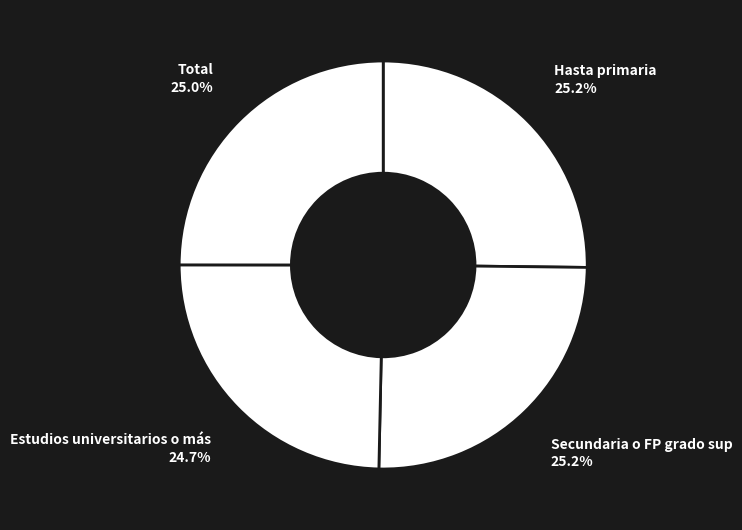

Does Hasta primaria represent more than half of the total?

No